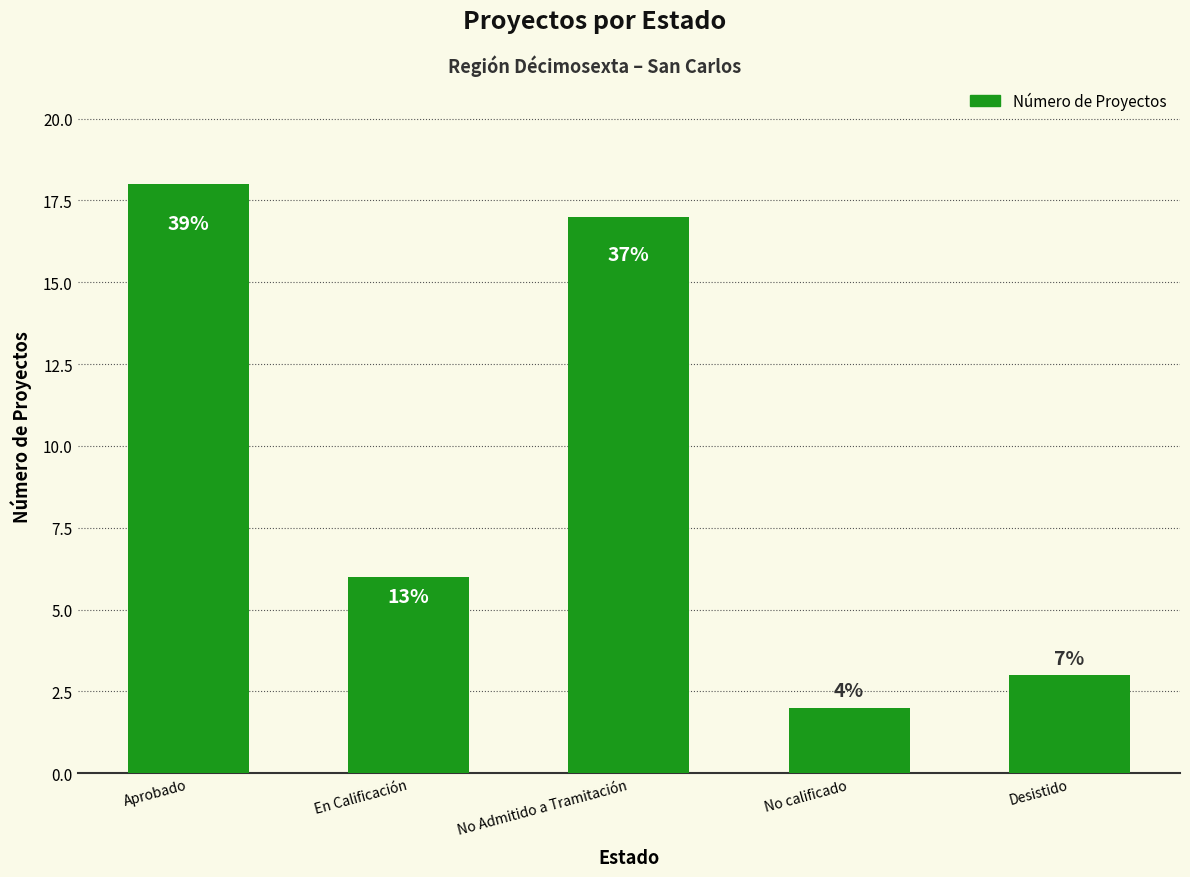

Reading left to right, what are all the values shown in this chart?

Aprobado=18	En Calificación=6	No Admitido a Tramitación=17	No calificado=2	Desistido=3